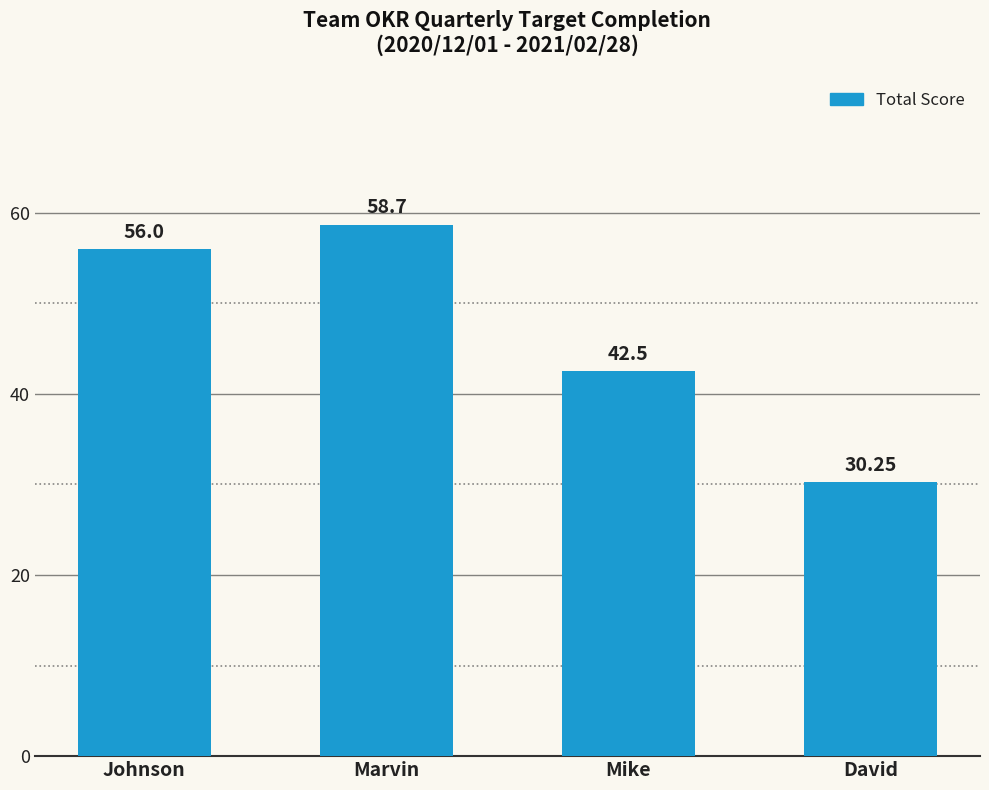

What is the difference between the values at Marvin and Johnson?

2.7